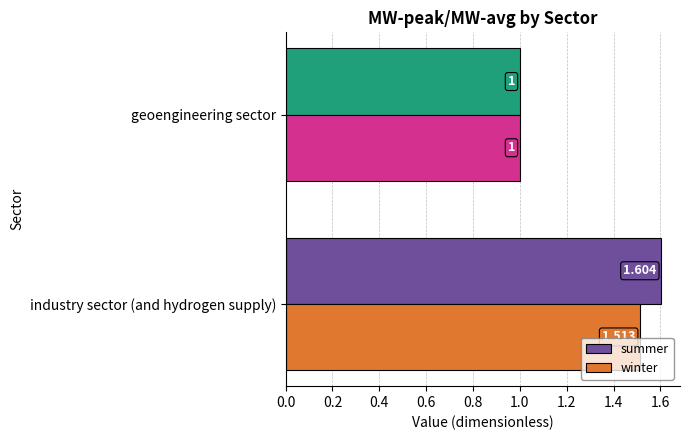

At which category is the sum across all series the highest?

industry sector (and hydrogen supply)